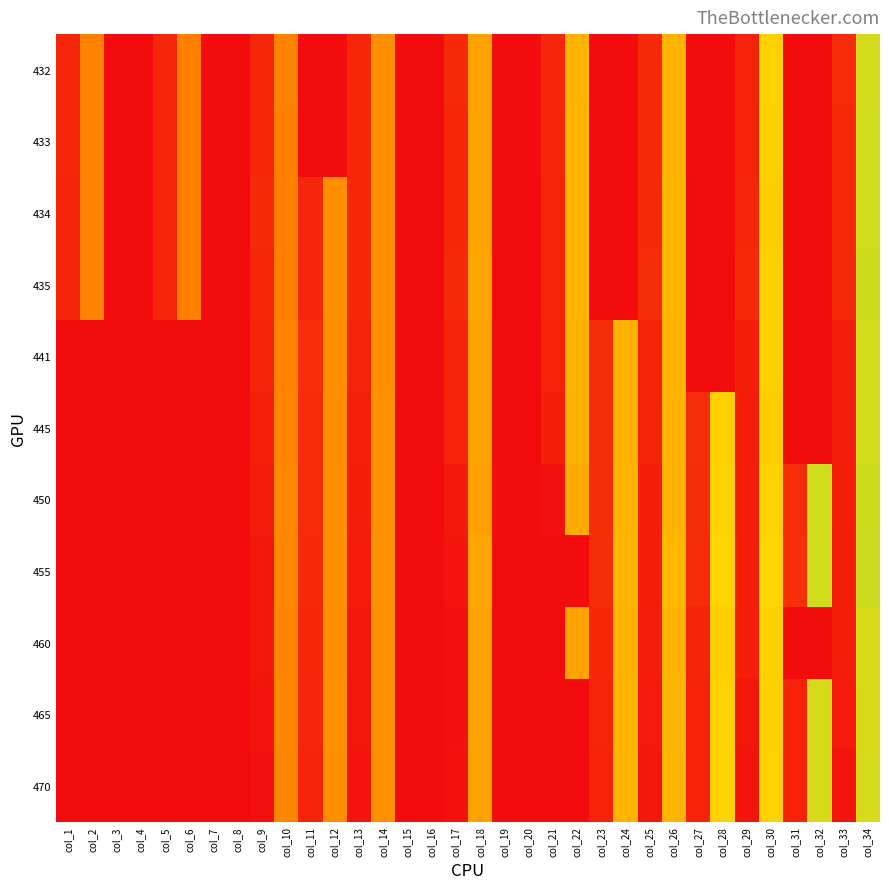

Reading left to right, transcribe all the data shown in this chart.

432: col_1=548.8	col_2=121.2	col_3=0.0	col_4=0.0	col_5=547.3	col_6=119.3	col_7=0.0	col_8=0.0	col_9=546.5	col_10=119.9	col_11=0.0	col_12=0.0	col_13=546.6	col_14=131.0	col_15=0.0	col_16=0.0	col_17=545.7	col_18=147.9	col_19=0.0	col_20=0.0	col_21=547.6	col_22=161.7	col_23=0.0	col_24=0.0	col_25=544.9	col_26=161.7	col_27=0.0	col_28=0.0	col_29=551.8	col_30=186.2	col_31=0.0	col_32=0.0	col_33=543.2	col_34=209.1
433: col_1=549.0	col_2=120.6	col_3=0.0	col_4=0.0	col_5=547.8	col_6=118.4	col_7=0.0	col_8=0.0	col_9=546.4	col_10=119.2	col_11=0.0	col_12=0.0	col_13=546.9	col_14=130.7	col_15=0.0	col_16=0.0	col_17=546.0	col_18=147.5	col_19=0.0	col_20=0.0	col_21=547.7	col_22=162.5	col_23=0.0	col_24=0.0	col_25=544.6	col_26=161.1	col_27=0.0	col_28=0.0	col_29=552.6	col_30=185.5	col_31=0.0	col_32=0.0	col_33=544.3	col_34=209.9
434: col_1=549.2	col_2=120.3	col_3=0.0	col_4=0.0	col_5=547.8	col_6=118.2	col_7=0.0	col_8=0.0	col_9=545.7	col_10=118.9	col_11=547.7	col_12=130.9	col_13=546.0	col_14=130.7	col_15=0.0	col_16=0.0	col_17=546.1	col_18=148.0	col_19=0.0	col_20=0.0	col_21=548.4	col_22=163.0	col_23=0.0	col_24=0.0	col_25=544.2	col_26=162.2	col_27=0.0	col_28=0.0	col_29=548.5	col_30=184.2	col_31=0.0	col_32=0.0	col_33=544.1	col_34=210.1
435: col_1=549.6	col_2=121.1	col_3=0.0	col_4=0.0	col_5=548.1	col_6=119.2	col_7=0.0	col_8=0.0	col_9=546.4	col_10=119.1	col_11=547.8	col_12=130.9	col_13=545.9	col_14=130.7	col_15=0.0	col_16=0.0	col_17=545.7	col_18=149.1	col_19=0.0	col_20=0.0	col_21=549.0	col_22=163.0	col_23=0.0	col_24=0.0	col_25=543.0	col_26=162.5	col_27=0.0	col_28=0.0	col_29=545.5	col_30=185.2	col_31=0.0	col_32=0.0	col_33=545.1	col_34=210.8
441: col_1=0.0	col_2=0.0	col_3=0.0	col_4=0.0	col_5=0.0	col_6=0.0	col_7=0.0	col_8=0.0	col_9=551.3	col_10=120.7	col_11=540.0	col_12=129.7	col_13=550.6	col_14=131.0	col_15=0.0	col_16=0.0	col_17=549.5	col_18=146.9	col_19=0.0	col_20=0.0	col_21=553.6	col_22=159.7	col_23=542.7	col_24=161.0	col_25=549.2	col_26=161.8	col_27=0.0	col_28=0.0	col_29=556.3	col_30=185.4	col_31=0.0	col_32=0.0	col_33=559.1	col_34=208.7
445: col_1=0.0	col_2=0.0	col_3=0.0	col_4=0.0	col_5=0.0	col_6=0.0	col_7=0.0	col_8=0.0	col_9=554.6	col_10=121.7	col_11=542.7	col_12=130.1	col_13=553.8	col_14=132.0	col_15=0.0	col_16=0.0	col_17=553.3	col_18=146.7	col_19=0.0	col_20=0.0	col_21=557.0	col_22=159.3	col_23=541.8	col_24=160.0	col_25=550.9	col_26=161.5	col_27=540.3	col_28=185.3	col_29=557.3	col_30=184.0	col_31=0.0	col_32=0.0	col_33=559.3	col_34=208.8
450: col_1=0.0	col_2=0.0	col_3=0.0	col_4=0.0	col_5=0.0	col_6=0.0	col_7=0.0	col_8=0.0	col_9=560.3	col_10=125.4	col_11=543.1	col_12=131.3	col_13=557.7	col_14=132.5	col_15=0.0	col_16=0.0	col_17=563.2	col_18=144.7	col_19=0.0	col_20=0.0	col_21=569.9	col_22=153.9	col_23=543.5	col_24=160.6	col_25=556.1	col_26=161.0	col_27=542.2	col_28=186.1	col_29=556.9	col_30=185.7	col_31=540.6	col_32=209.6	col_33=556.5	col_34=210.9
455: col_1=0.0	col_2=0.0	col_3=0.0	col_4=0.0	col_5=0.0	col_6=0.0	col_7=0.0	col_8=0.0	col_9=564.2	col_10=125.9	col_11=543.7	col_12=131.2	col_13=561.5	col_14=133.5	col_15=0.0	col_16=0.0	col_17=566.7	col_18=150.4	col_19=0.0	col_20=0.0	col_21=0.0	col_22=0.0	col_23=542.6	col_24=162.4	col_25=556.5	col_26=164.3	col_27=542.6	col_28=188.3	col_29=556.0	col_30=188.6	col_31=539.4	col_32=209.8	col_33=555.6	col_34=212.0
460: col_1=0.0	col_2=0.0	col_3=0.0	col_4=0.0	col_5=0.0	col_6=0.0	col_7=0.0	col_8=0.0	col_9=565.7	col_10=123.8	col_11=546.4	col_12=130.7	col_13=563.9	col_14=132.9	col_15=0.0	col_16=0.0	col_17=571.0	col_18=148.2	col_19=0.0	col_20=0.0	col_21=576.2	col_22=147.2	col_23=545.9	col_24=159.7	col_25=558.3	col_26=161.1	col_27=549.4	col_28=184.2	col_29=556.7	col_30=184.8	col_31=0.0	col_32=0.0	col_33=556.1	col_34=206.8
465: col_1=0.0	col_2=0.0	col_3=0.0	col_4=0.0	col_5=0.0	col_6=0.0	col_7=0.0	col_8=0.0	col_9=567.7	col_10=124.1	col_11=547.4	col_12=131.9	col_13=565.5	col_14=133.4	col_15=0.0	col_16=0.0	col_17=571.3	col_18=148.0	col_19=0.0	col_20=0.0	col_21=0.0	col_22=0.0	col_23=549.1	col_24=162.8	col_25=561.8	col_26=163.7	col_27=552.1	col_28=185.9	col_29=564.0	col_30=184.7	col_31=553.1	col_32=207.1	col_33=561.8	col_34=206.1
470: col_1=0.0	col_2=0.0	col_3=0.0	col_4=0.0	col_5=0.0	col_6=0.0	col_7=0.0	col_8=0.0	col_9=570.1	col_10=123.7	col_11=551.3	col_12=131.4	col_13=568.2	col_14=132.5	col_15=0.0	col_16=0.0	col_17=569.3	col_18=147.9	col_19=0.0	col_20=0.0	col_21=0.0	col_22=0.0	col_23=551.9	col_24=162.7	col_25=563.9	col_26=162.9	col_27=553.7	col_28=186.5	col_29=566.8	col_30=185.7	col_31=553.1	col_32=207.9	col_33=566.8	col_34=207.6